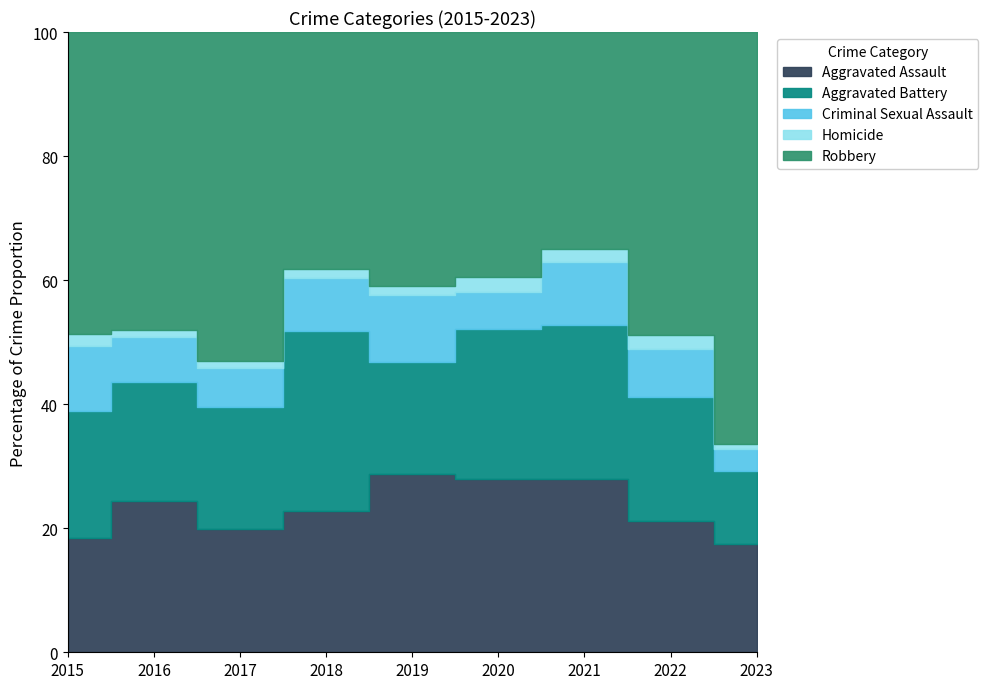

True or false: Aggravated Battery and Criminal Sexual Assault cross at least once.

False